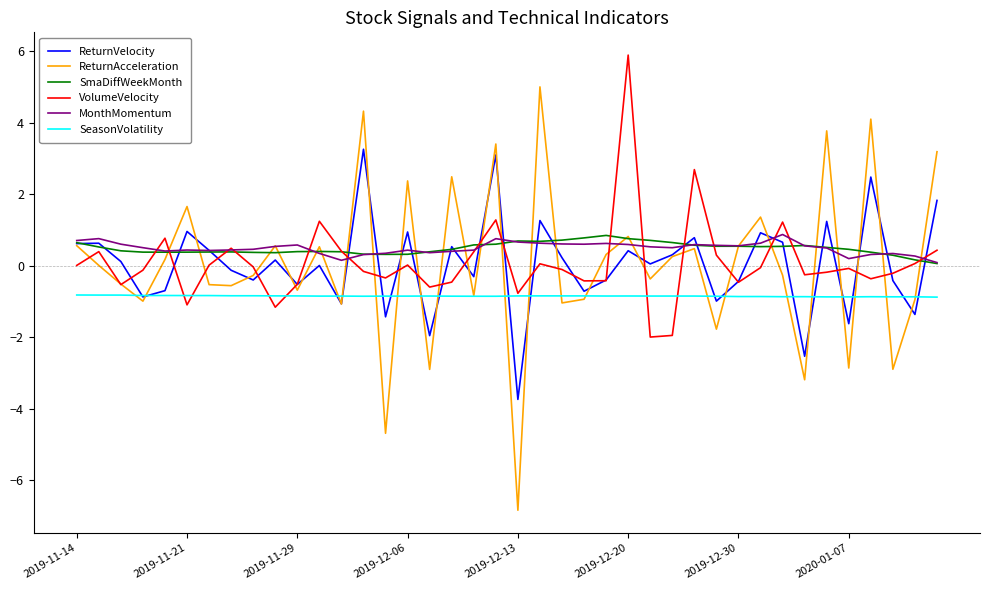

What is the minimum value shown in the chart?

-6.8